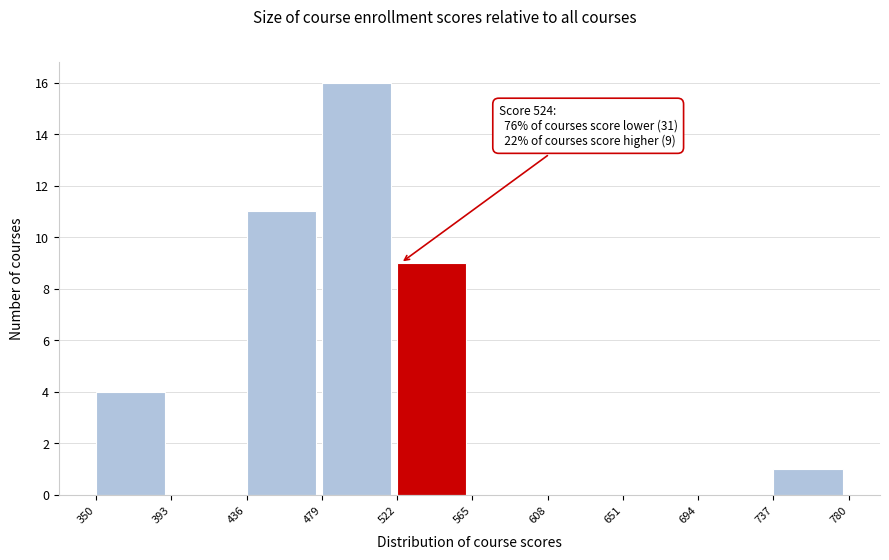

Which range on the x-axis has the tallest bar?

479 to 522